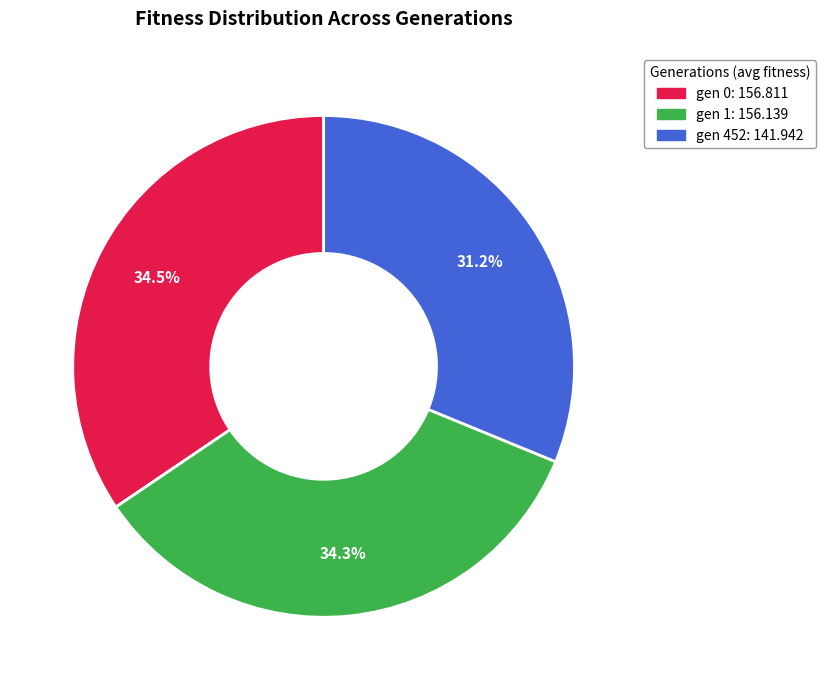

What is the total percentage of gen 0 and gen 1?

68.8%